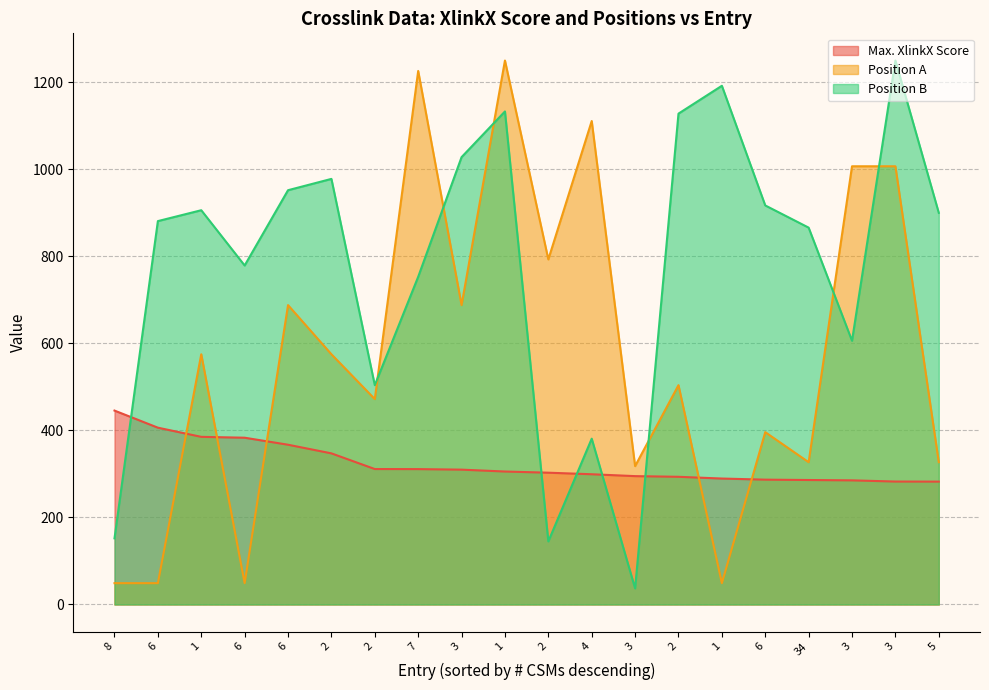

Reading right to left, list all the values displayed in this chart.

Max. XlinkX Score: 282.4	282.5	285.2	286.0	286.9	289.4	293.4	295.0	299.3	302.9	305.6	309.9	311.1	311.3	347.2	367.1	383.2	385.2	406.3	445.6
Position A: 327.0	1007.0	1007.0	327.0	396.0	49.0	504.0	318.0	1111.0	793.0	1250.0	688.0	1226.0	472.0	575.0	688.0	49.0	575.0	49.0	49.0
Position B: 900.0	1250.0	606.0	866.0	917.0	1192.0	1128.0	37.0	381.0	145.0	1133.0	1028.0	753.0	504.0	978.0	952.0	779.0	906.0	881.0	152.0